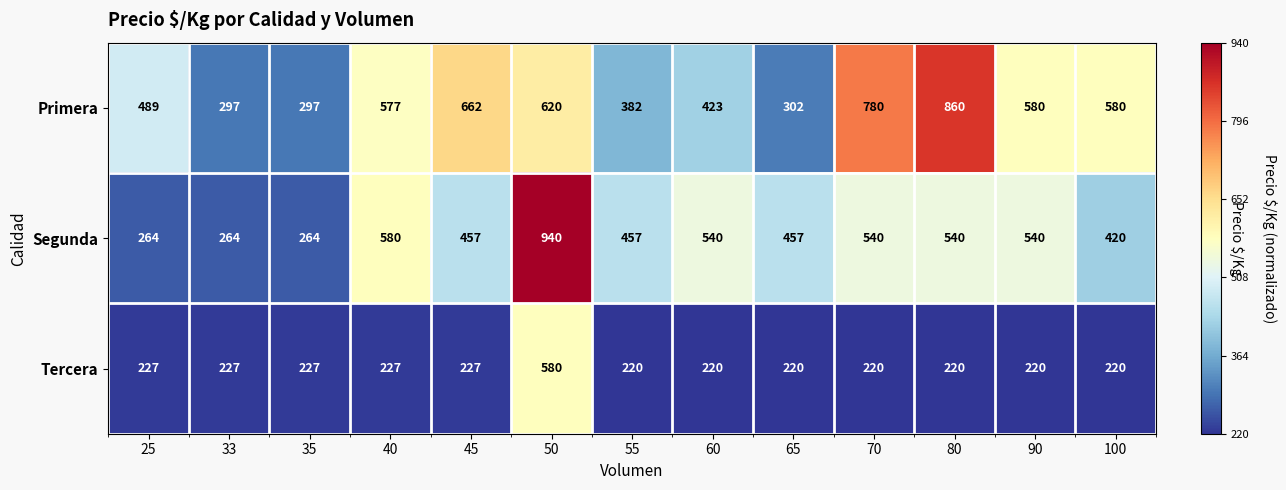

At which label is Segunda closest to 602?

40